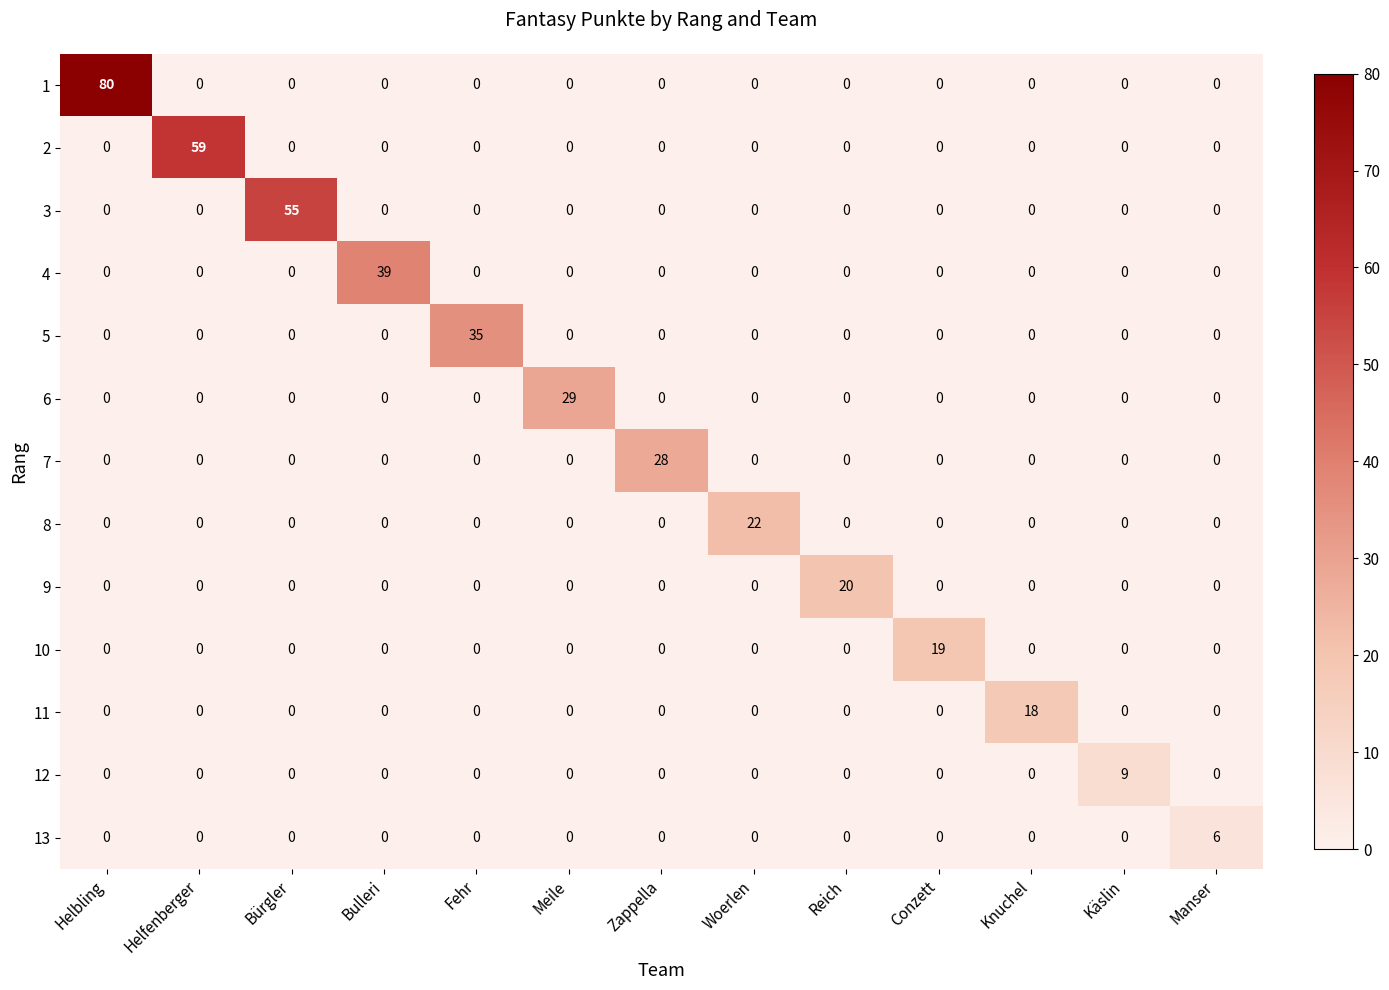

Which series has the widest spread of values?

1